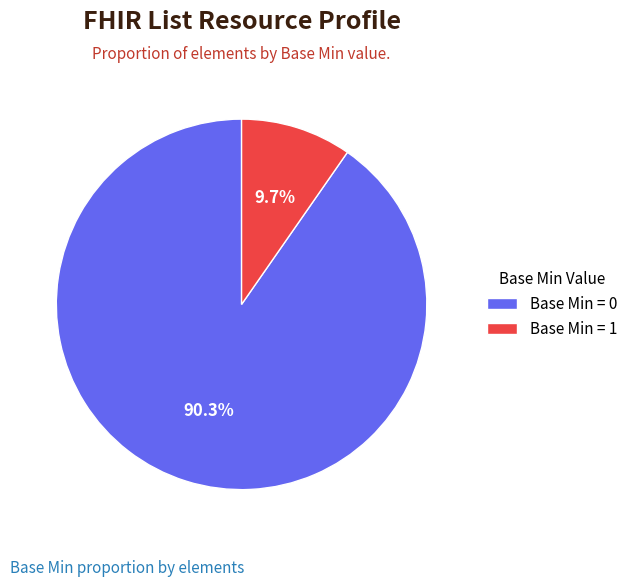

Which slice is the largest?

Base Min = 0